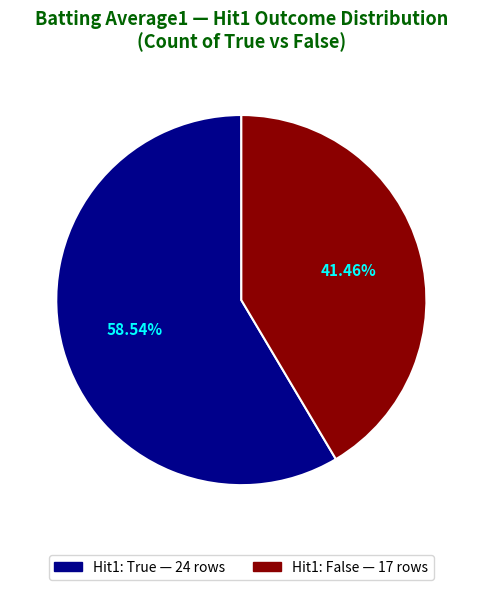

How many slices are in this pie chart?

2